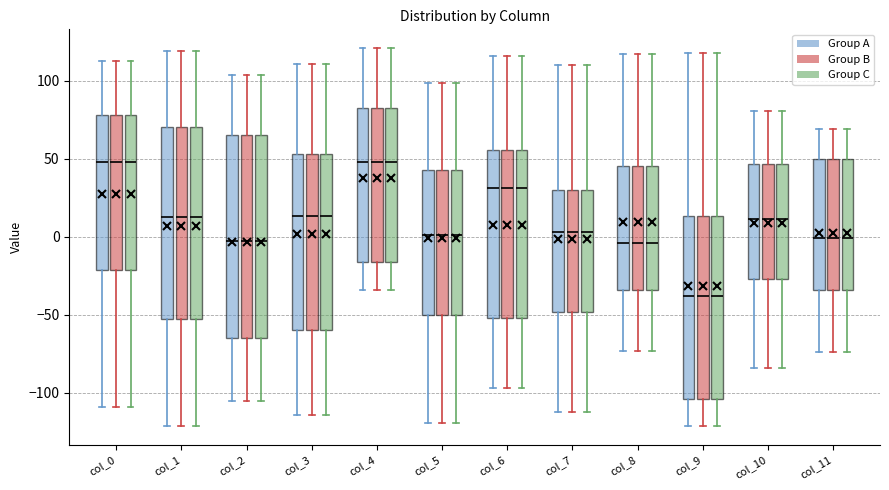

Where does the lower whisker of the box for col_8 (Group C) end on the y-axis? The values are not printed on the chart, so give them approximately, as read against the axis.

-75